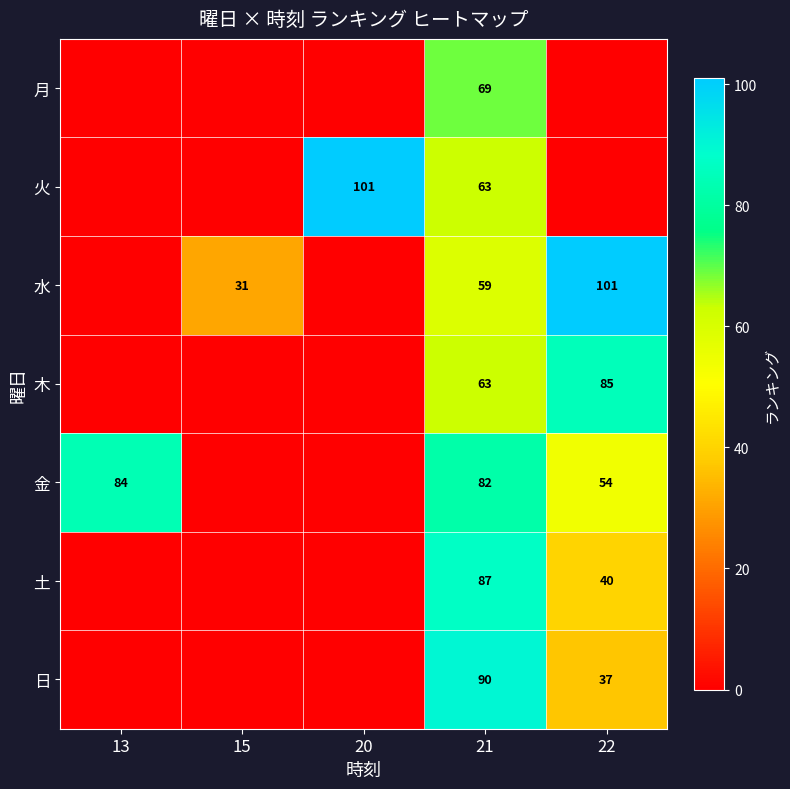

The 火 series shows 63 at 21. True or false?

True